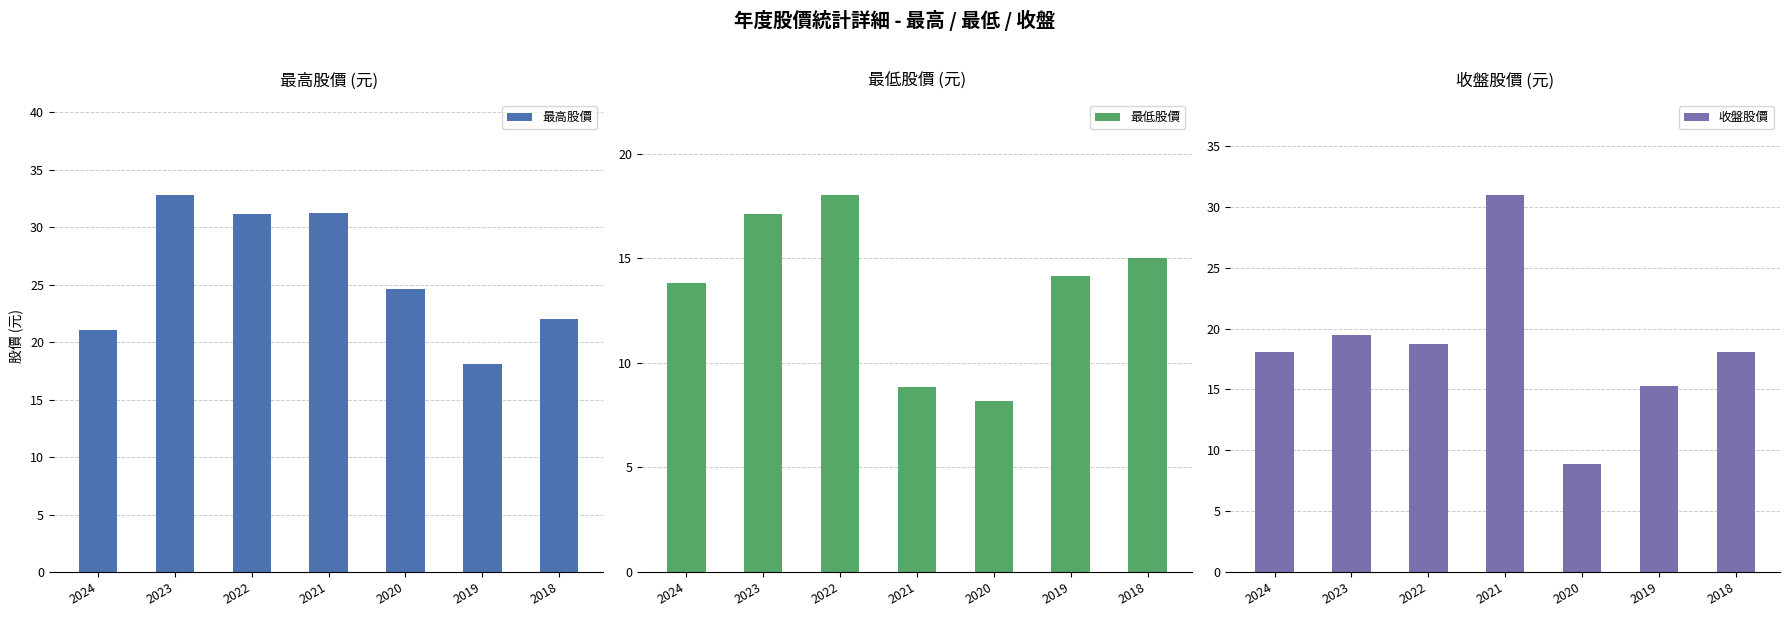

What is the value of the 最高股價 bar at the 1st from the left?

21.1